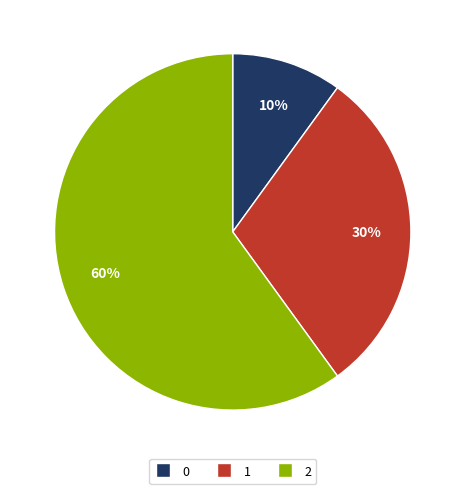

Which slice represents more than half of the pie?

2